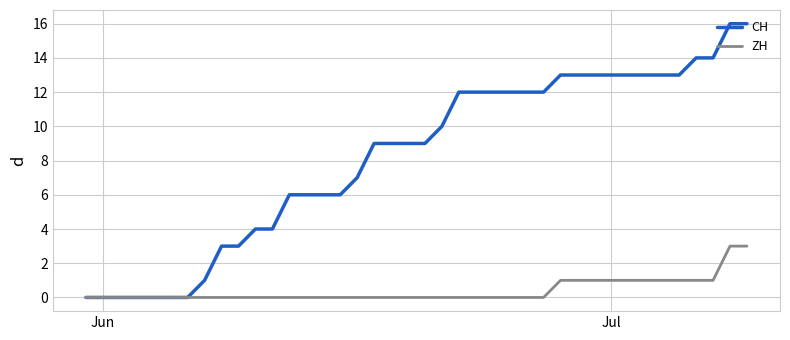

Rank the series by their maximum value, from lowest to highest.

ZH, CH